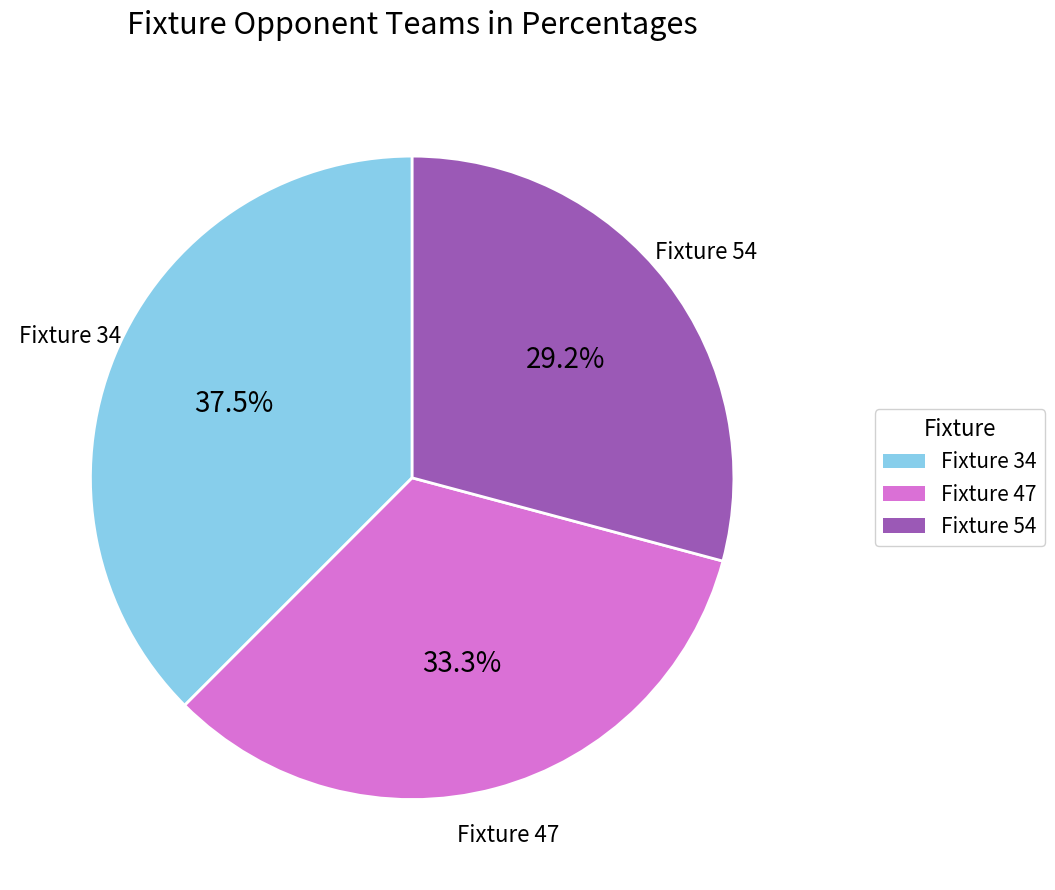

Is there any slice that represents more than half of the pie?

No